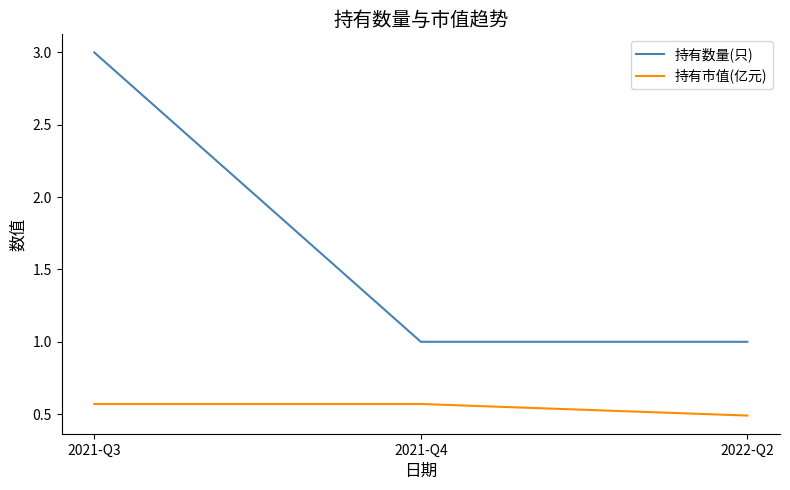

Count the 持有市值(亿元) values in the range 0 to 1.

3